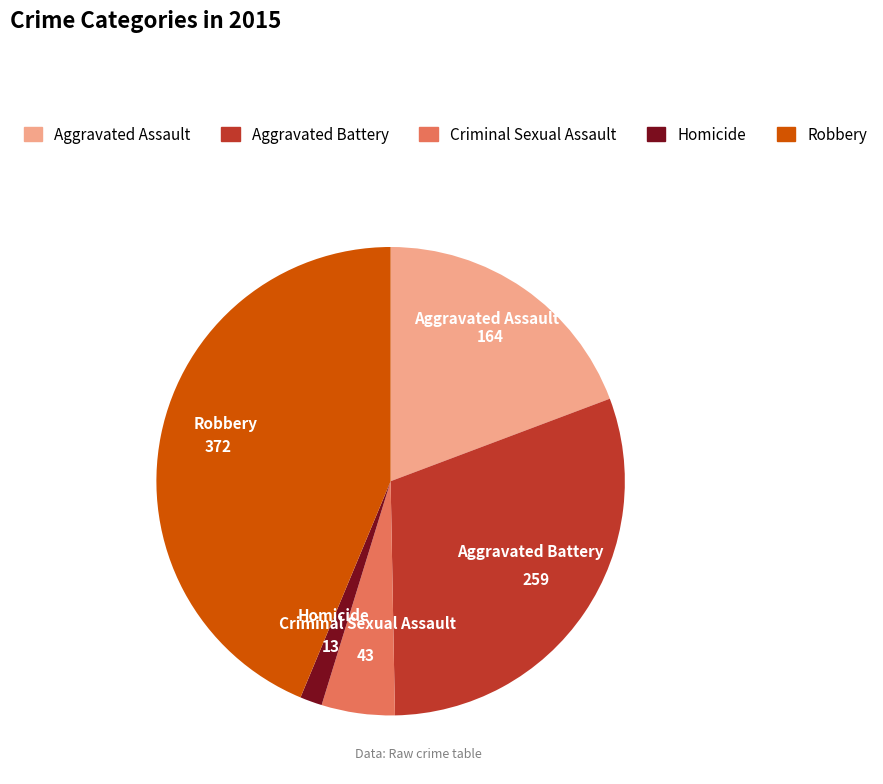

Is Aggravated Assault the majority of the pie?

No